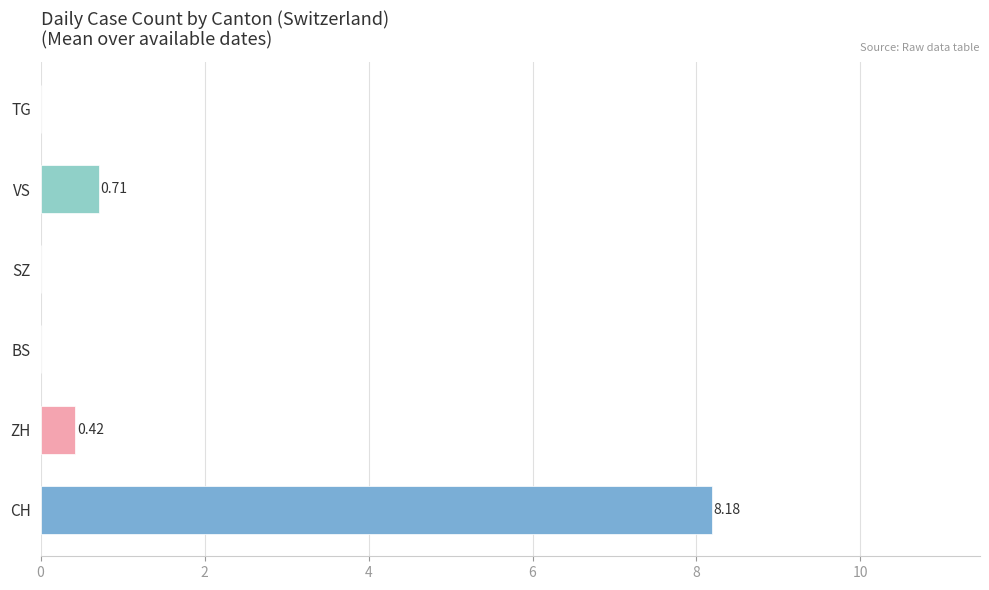

Which category has the highest value across all series?

CH